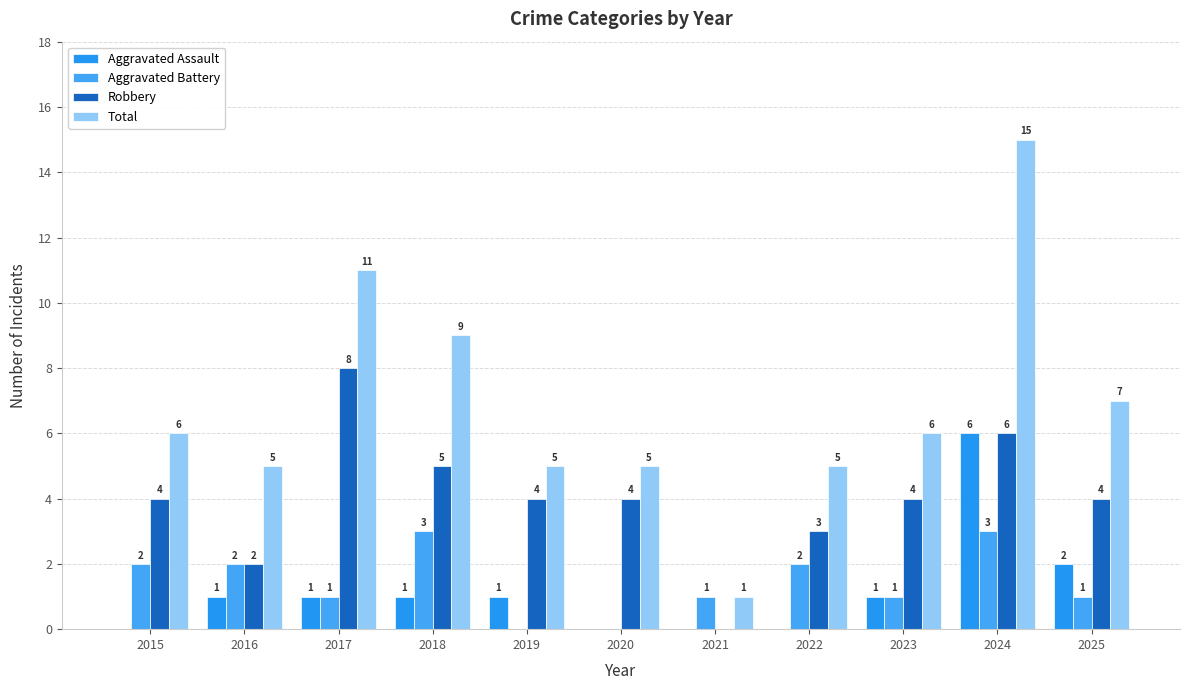

How many data points does each series have?

11